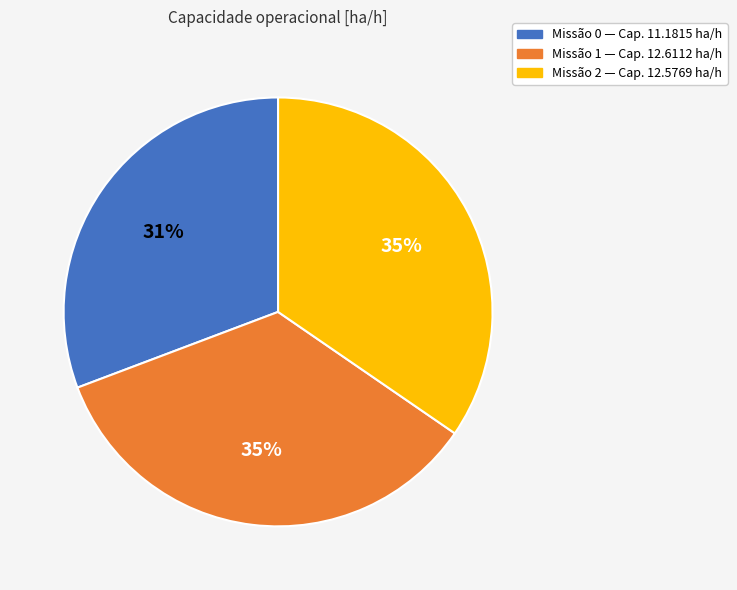

To the nearest percent, what is the average slice percentage?

33%